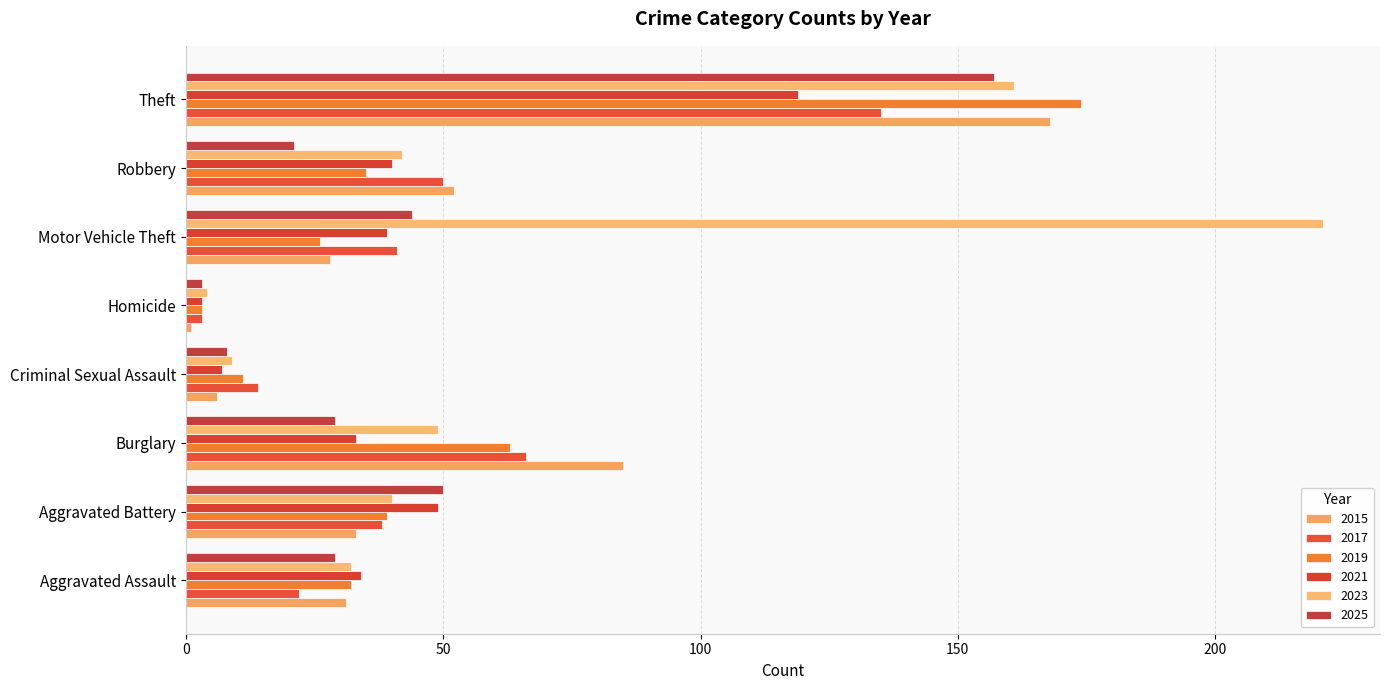

What is the label of the 3rd bar from the right?

Motor Vehicle Theft